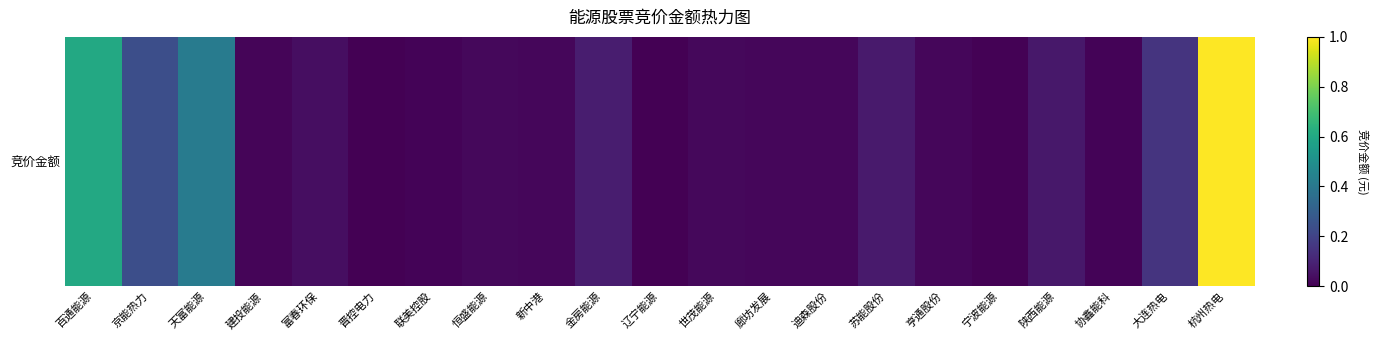

List the labels in order of value, smallest first.

晋控电力, 辽宁能源, 宁波能源, 协鑫能科, 联美控股, 建投能源, 新中港, 亨通股份, 廊坊发展, 迪森股份, 世茂能源, 恒盛能源, 富春环保, 陕西能源, 苏能股份, 金房能源, 大连热电, 京能热力, 天富能源, 百通能源, 杭州热电